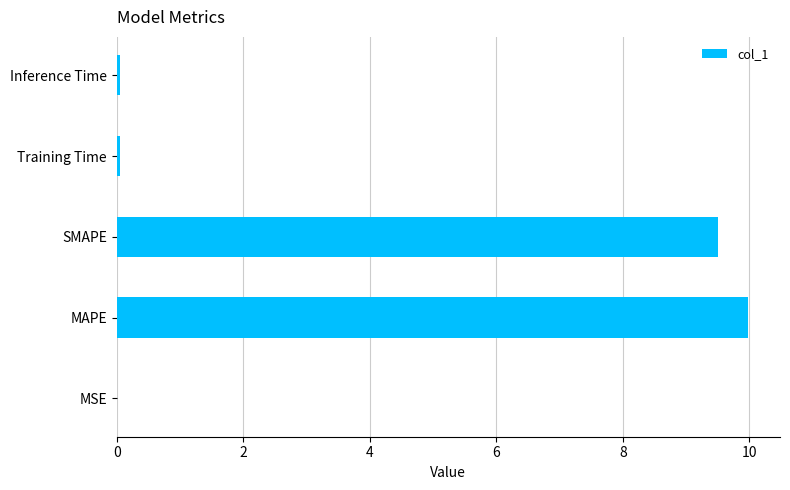

Which category has the highest value across all series?

MAPE